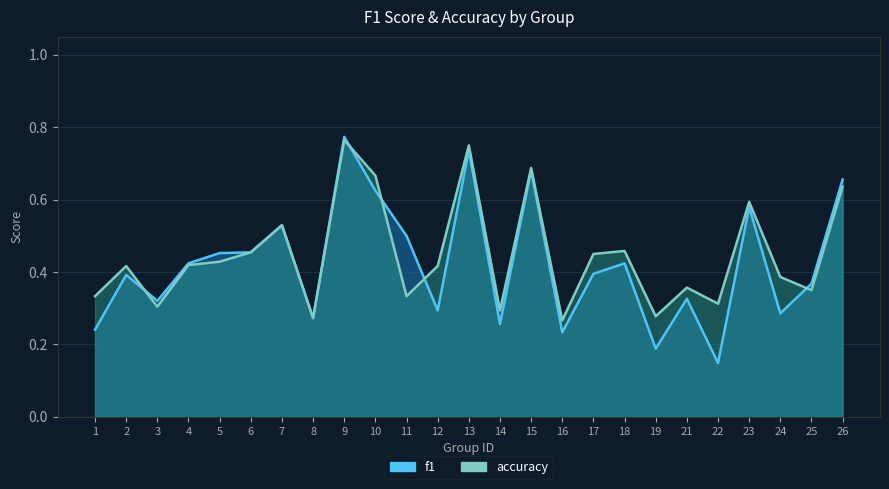

Which series has the largest total across all categories?

accuracy